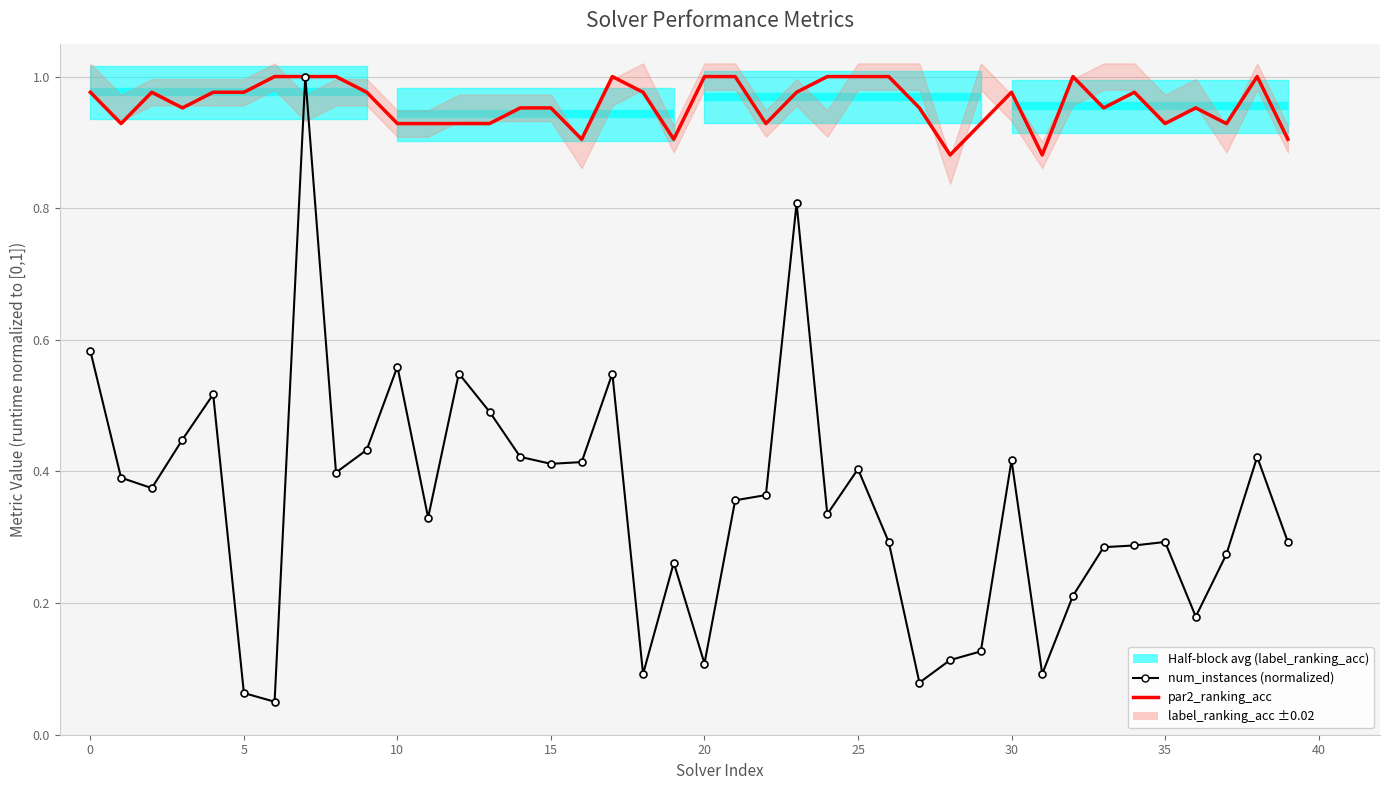

True or false: par2_ranking_acc has more than 0 points higher than both neighbors.

True